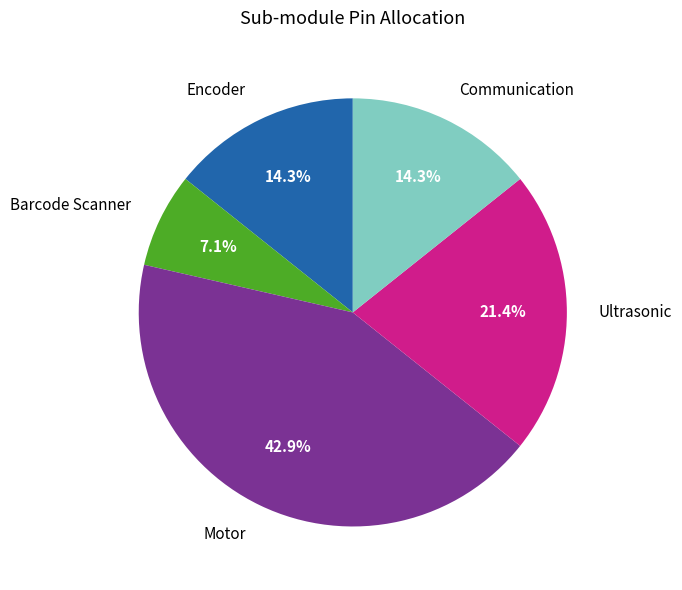

Count the number of slices in the pie.

5